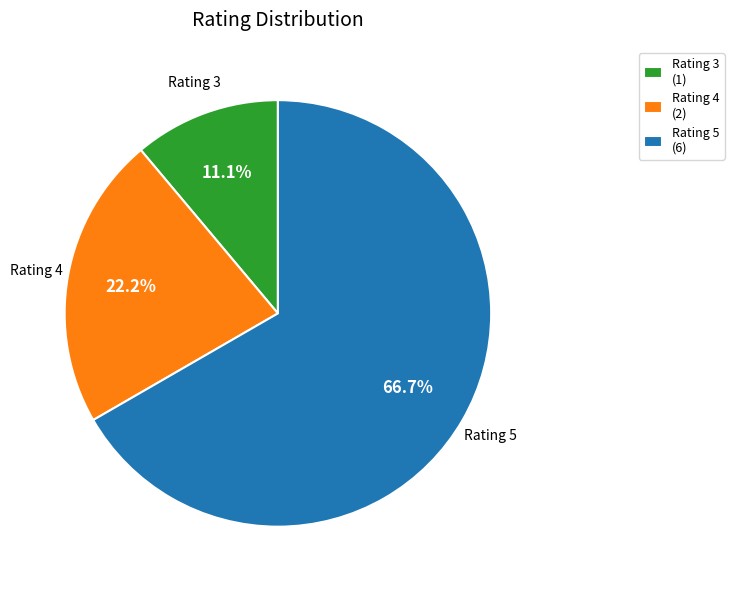

To the nearest percent, what is the difference between the largest and smallest slice percentages?

56%